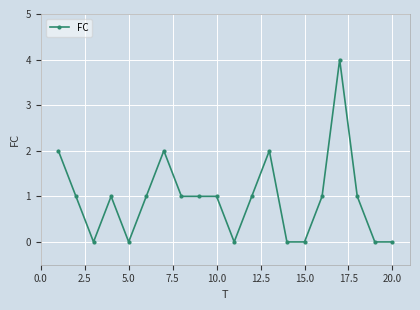

What is the sum of all values?

19